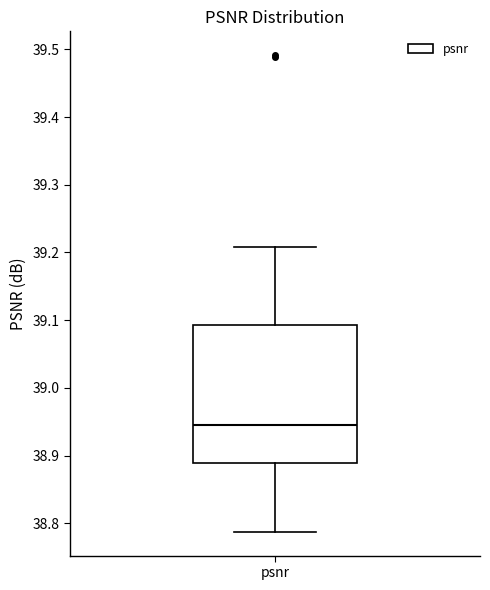

Transcribe this box plot: give where the median line is, the range the box spans, and where the two whiskers end, as read against the y-axis. The values are not printed on the chart, so give them approximately, as read against the axis.

median 38.94, box 38.89 to 39.09, whiskers 38.79 to 39.21